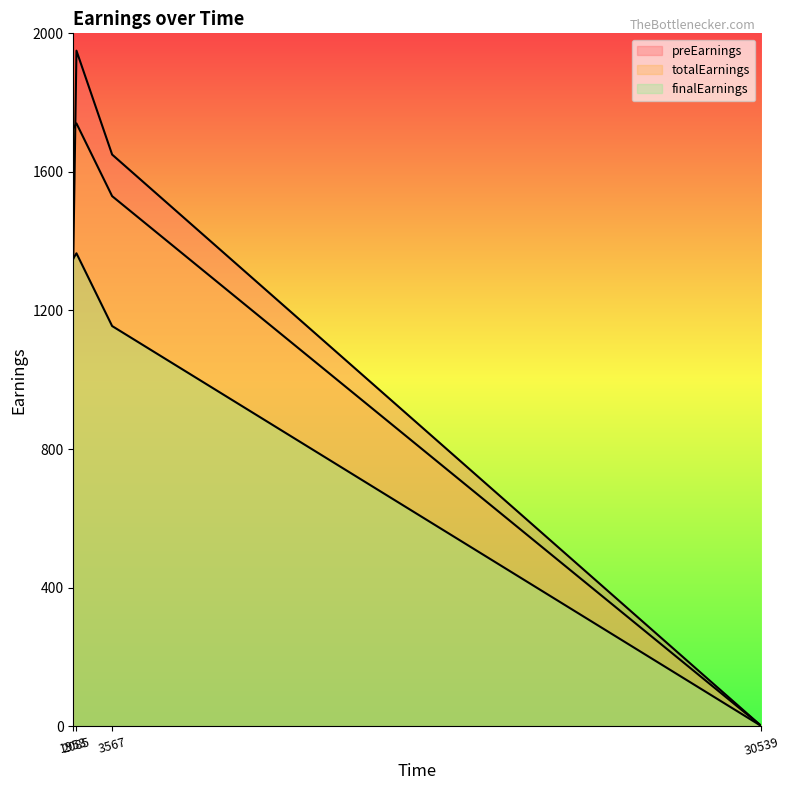

What are all the series names shown in the legend?

preEarnings, totalEarnings, finalEarnings